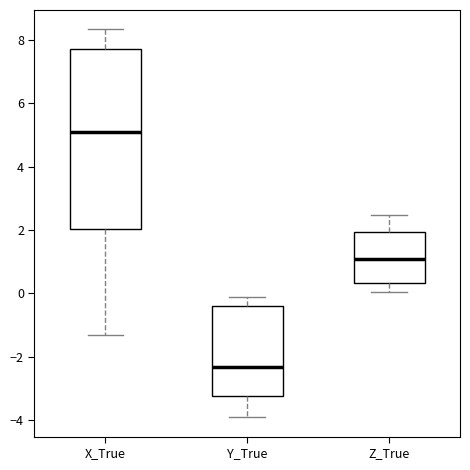

Reading left to right, read every box against the y-axis: the position of its median line, the range the box covers, and the ends of its whiskers. The values are not printed on the chart, so give them approximately, as read against the axis.

X_True: median 5.0, box 2.0 to 7.8, whiskers -1.4 to 8.4
Y_True: median -2.4, box -3.2 to -0.4, whiskers -3.8 to -0.2
Z_True: median 1.0, box 0.4 to 2.0, whiskers 0.0 to 2.4